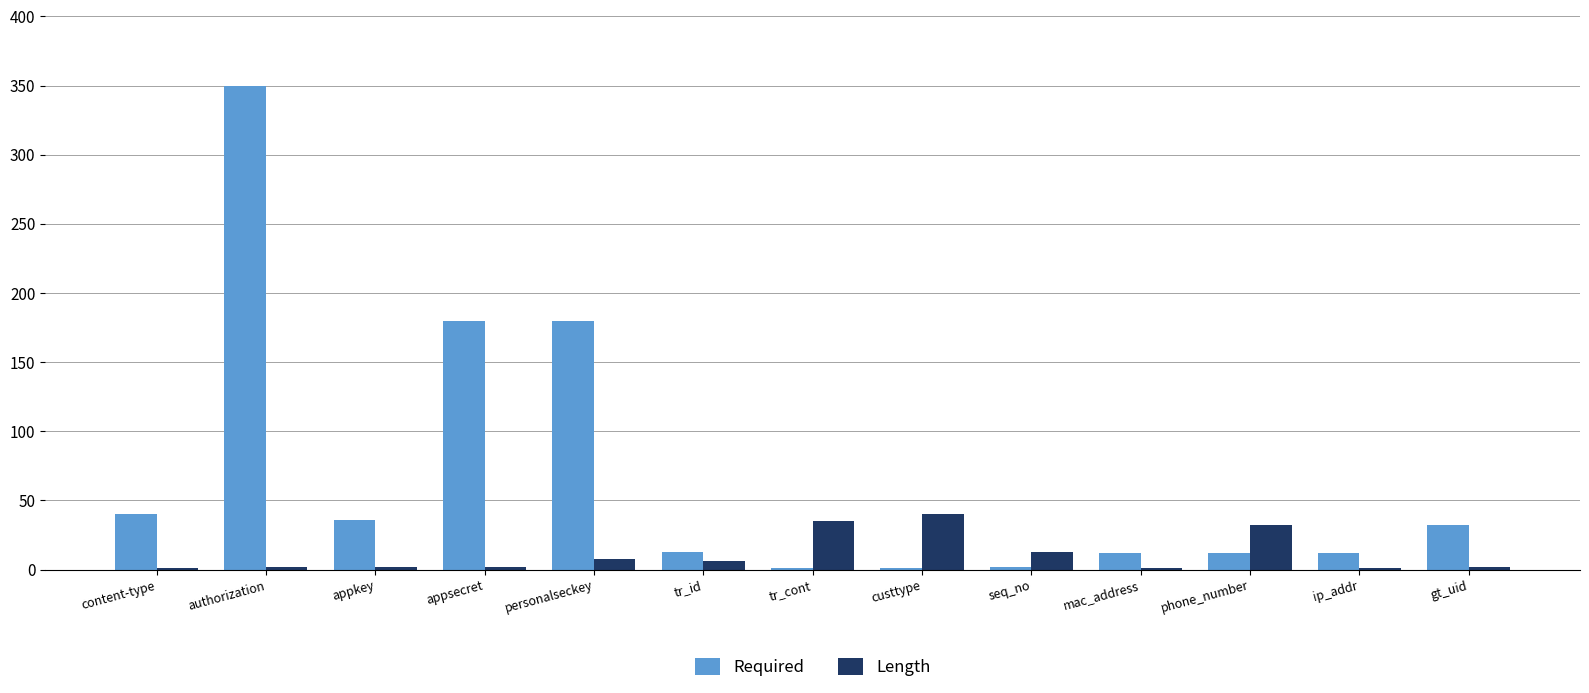

What is the sum of all Length values?

145